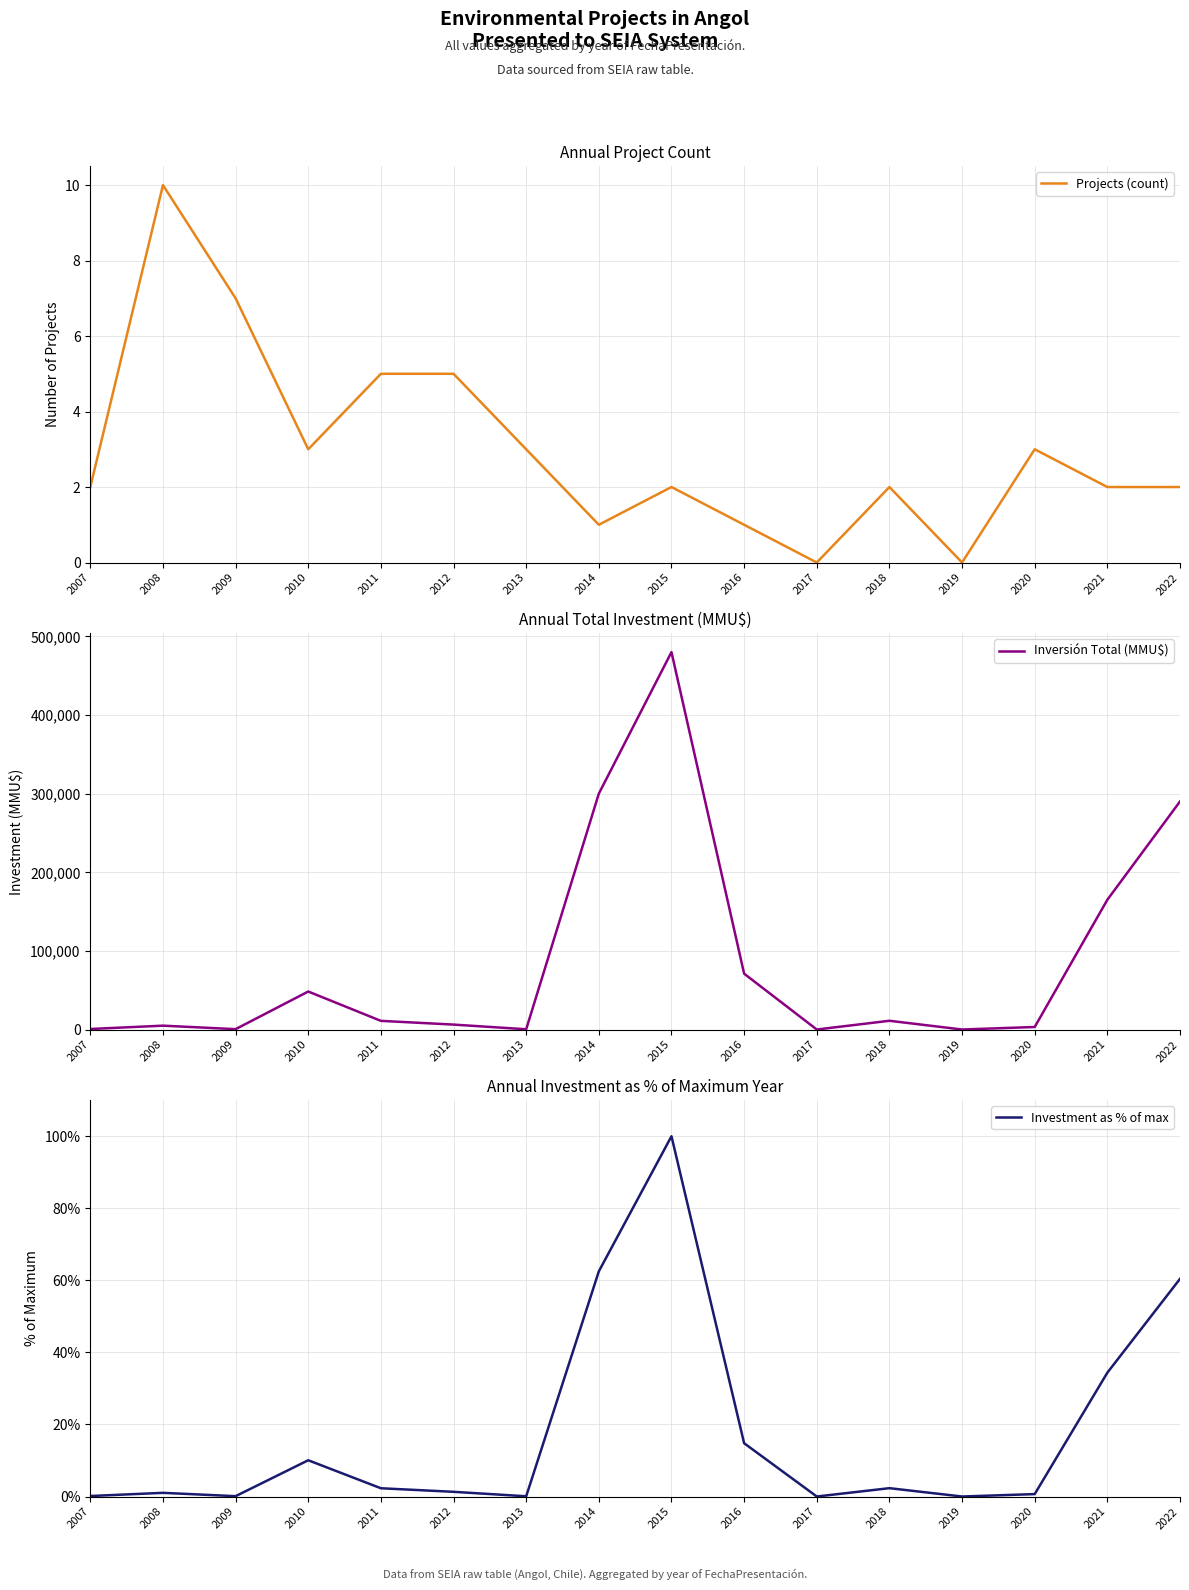

Reading left to right, what are all the values shown in this chart?

Projects (count): 2007=2.0	2008=10.0	2009=7.0	2010=3.0	2011=5.0	2012=5.0	2013=3.0	2014=1.0	2015=2.0	2016=1.0	2017=0.0	2018=2.0	2019=0.0	2020=3.0	2021=2.0	2022=2.0
Inversión Total (MMU$): 2007=663.0	2008=4890.0	2009=449.0	2010=48300.0	2011=10995.0	2012=6250.0	2013=310.0	2014=300000.0	2015=480000.0	2016=71000.0	2017=0.0	2018=11103.0	2019=0.0	2020=3200.0	2021=165000.0	2022=290000.0
Investment as % of max: 2007=0.1	2008=1.0	2009=0.1	2010=10.1	2011=2.3	2012=1.3	2013=0.1	2014=62.5	2015=100.0	2016=14.8	2017=0.0	2018=2.3	2019=0.0	2020=0.7	2021=34.4	2022=60.4